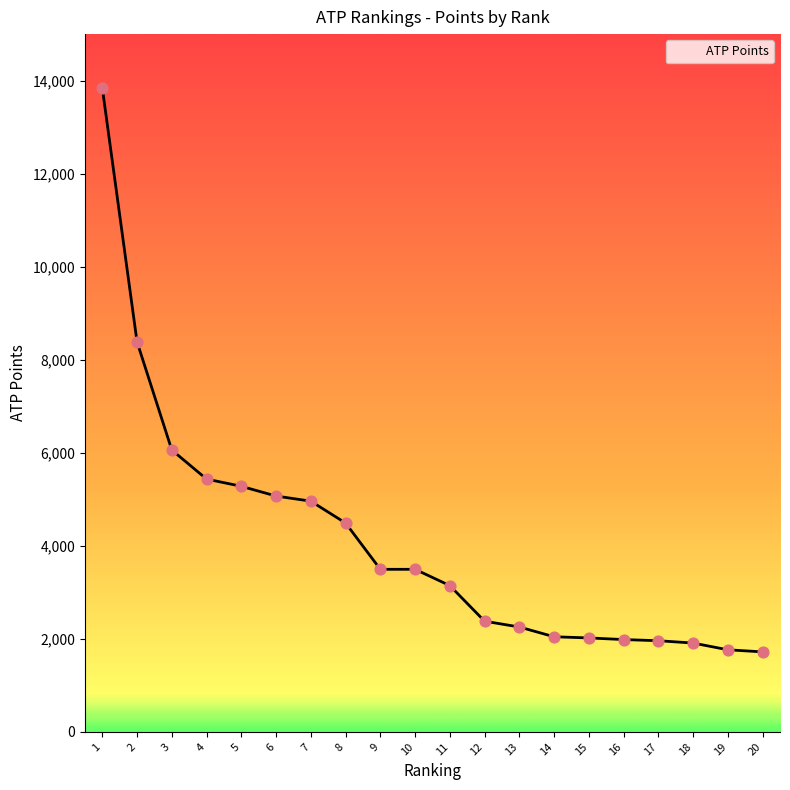

What is the change in value from 6 to 9?

-1575